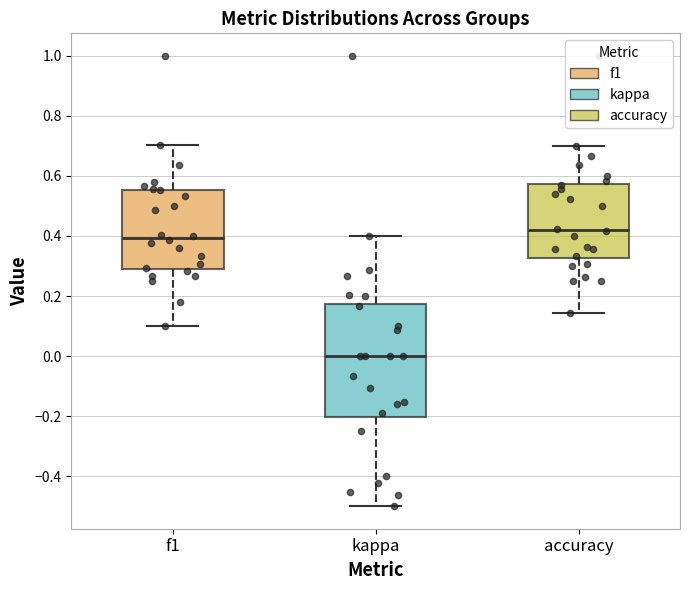

Reading left to right, transcribe this box plot: for each box, give where its median line is, the range the box spans, and where its two whiskers end, as read against the y-axis. The values are not printed on the chart, so give them approximately, as read against the axis.

f1: median 0.40, box 0.30 to 0.56, whiskers 0.10 to 0.70
kappa: median 0.00, box -0.20 to 0.18, whiskers -0.50 to 0.40
accuracy: median 0.42, box 0.32 to 0.58, whiskers 0.14 to 0.70